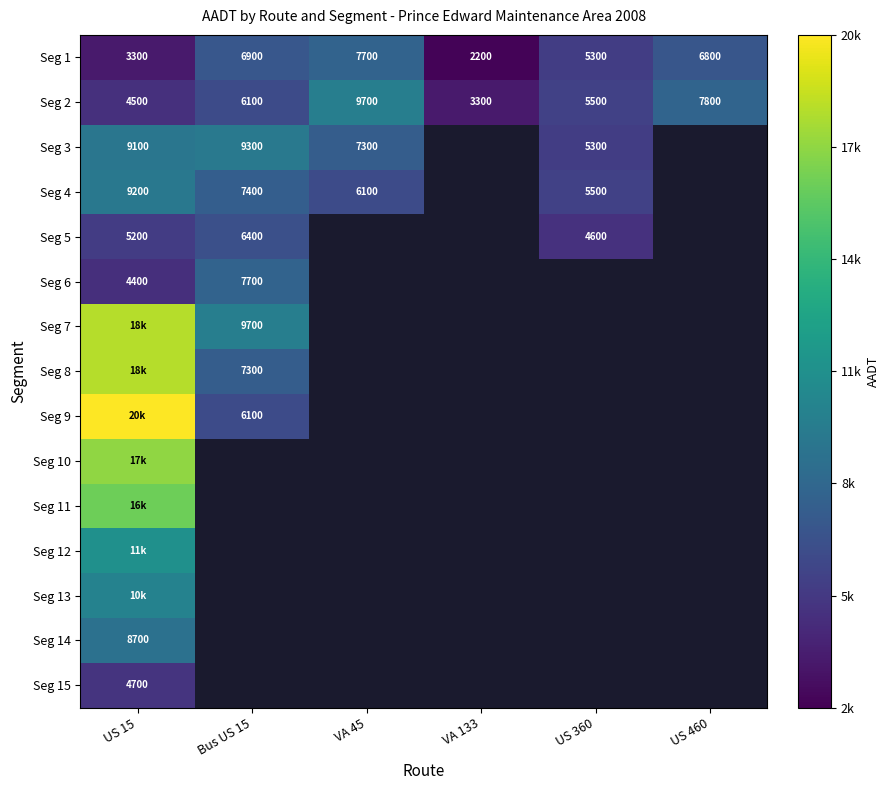

The Seg 2 series shows 15854 at VA 45. True or false?

False